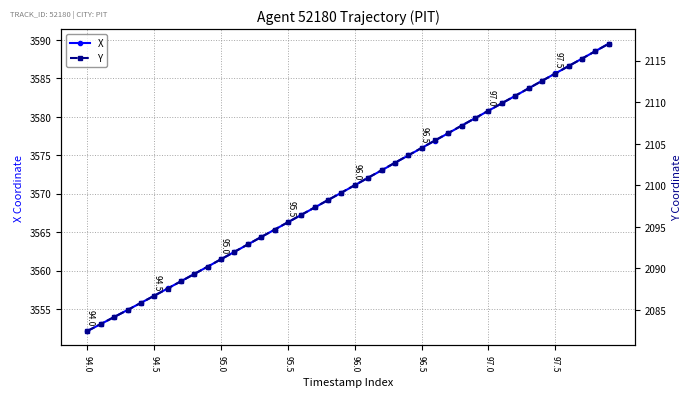

How many values in the X series exceed 3571?

20